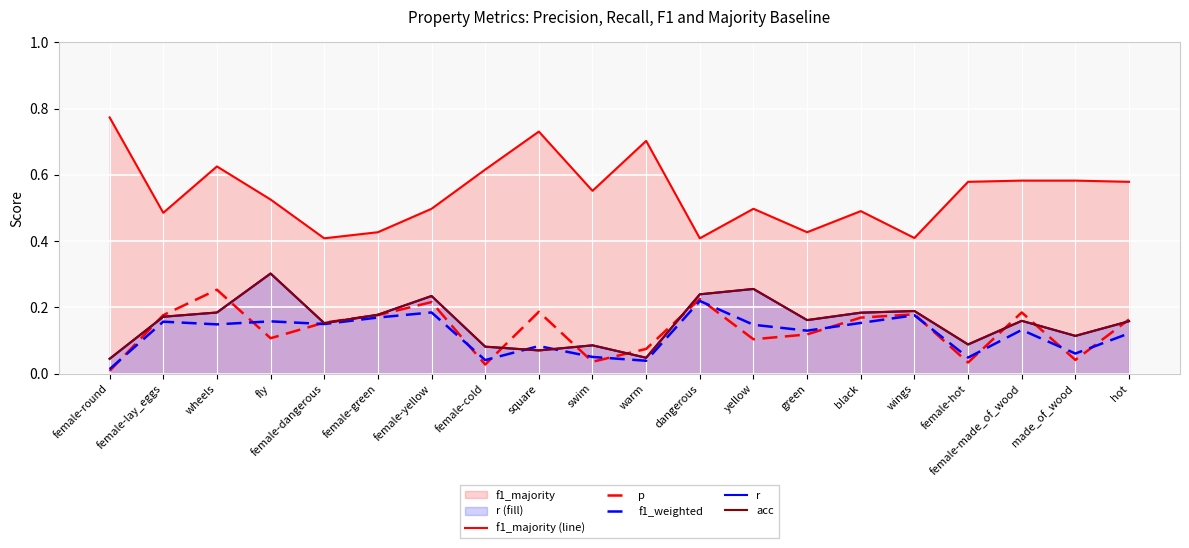

True or false: acc and r cross at least once.

False